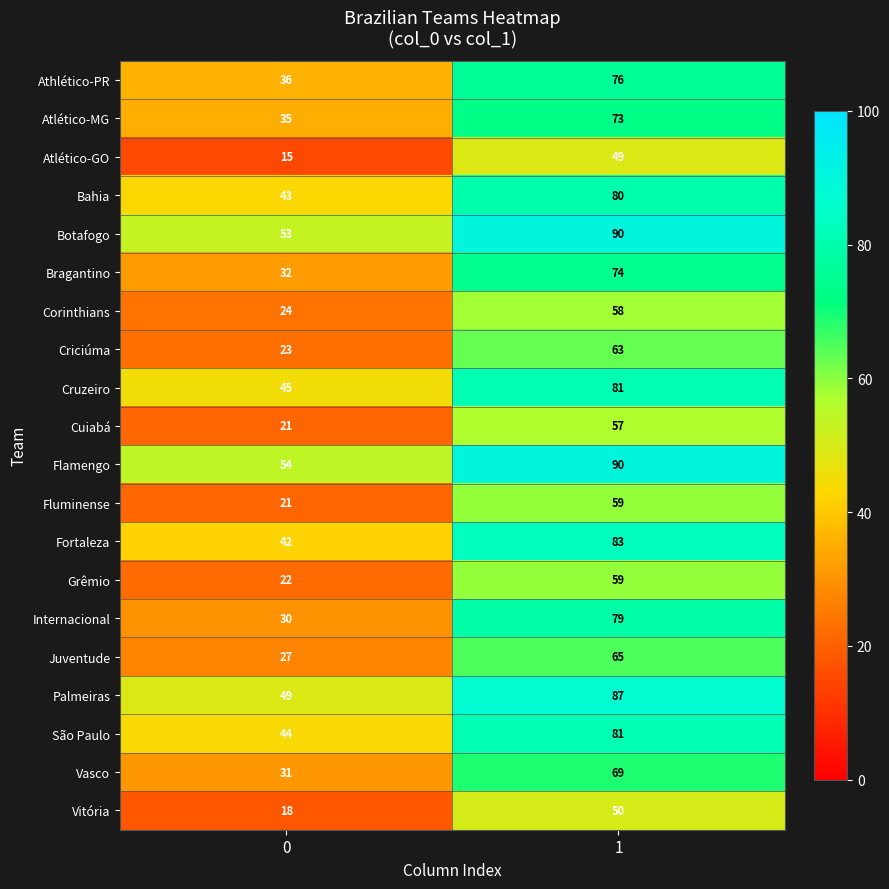

The value of Fluminense at 1 is 80. True or false?

False